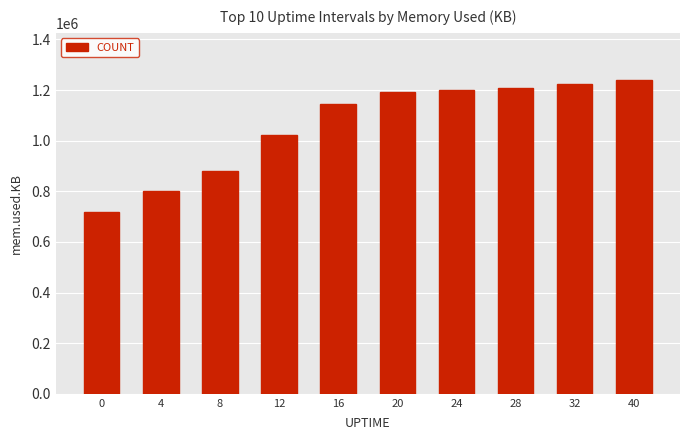

How many distinct data groups are displayed?

1